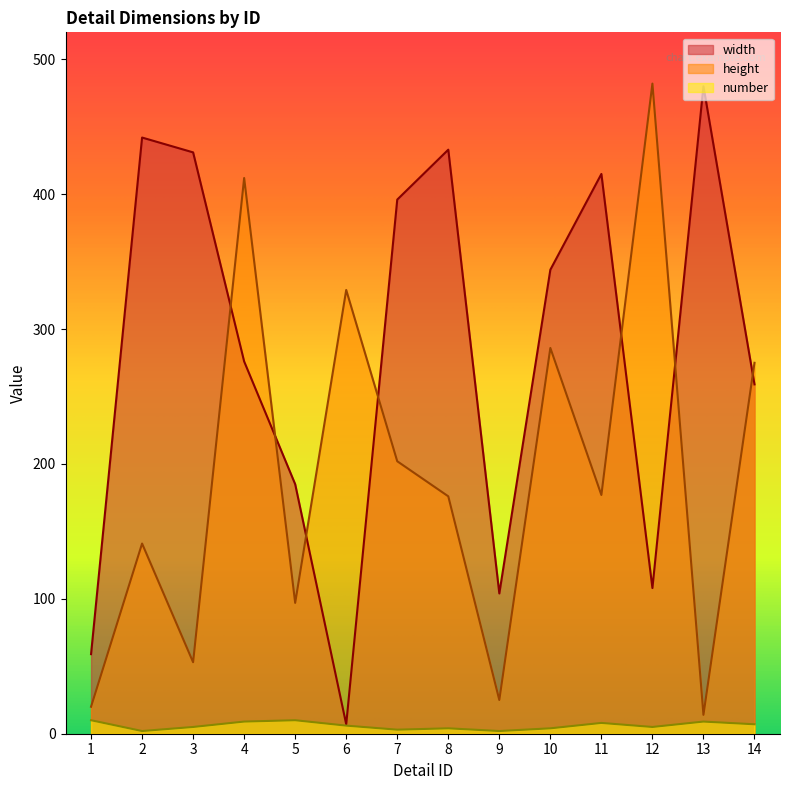

What are all the series names shown in the legend?

width, height, number